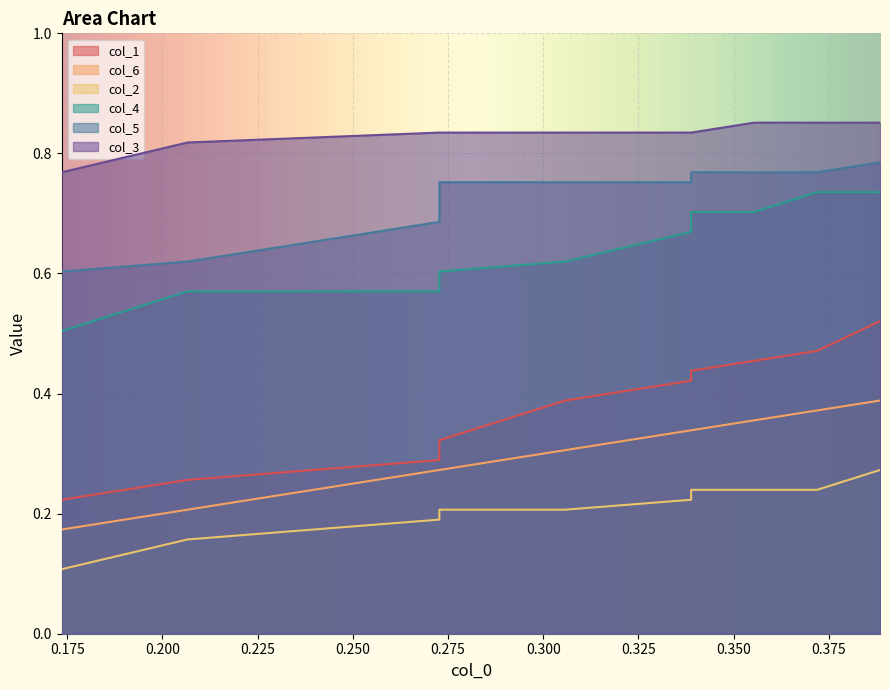

What is the total value across all series at 0.275?

3.2